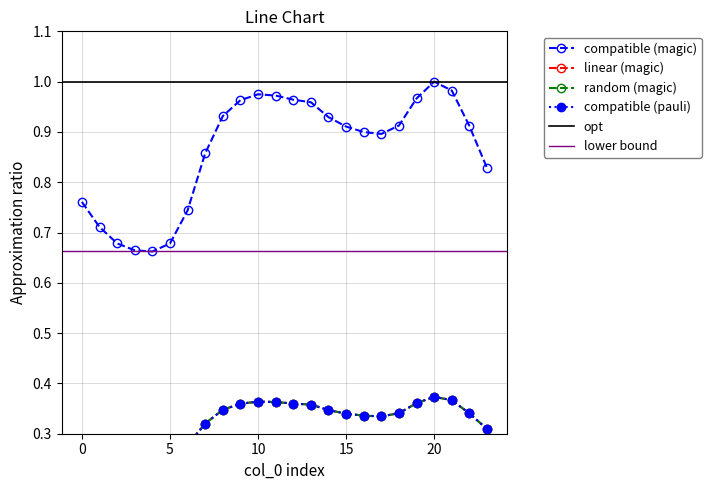

True or false: 1 has more than 1 points higher than both neighbors.

True